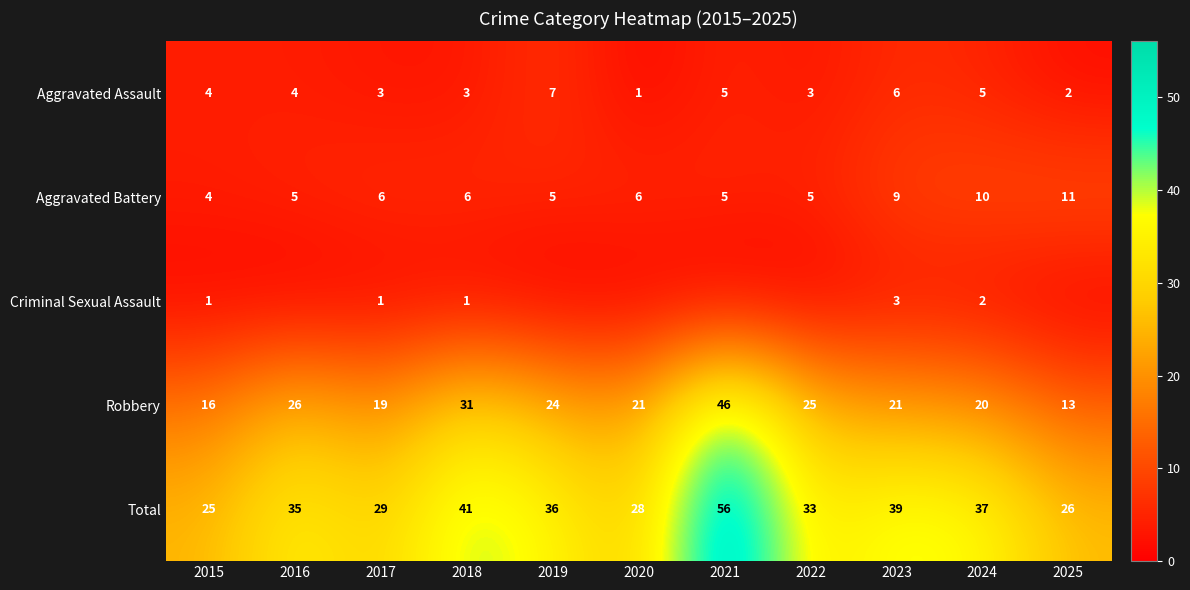

How many data points in Criminal Sexual Assault are above 0?

5